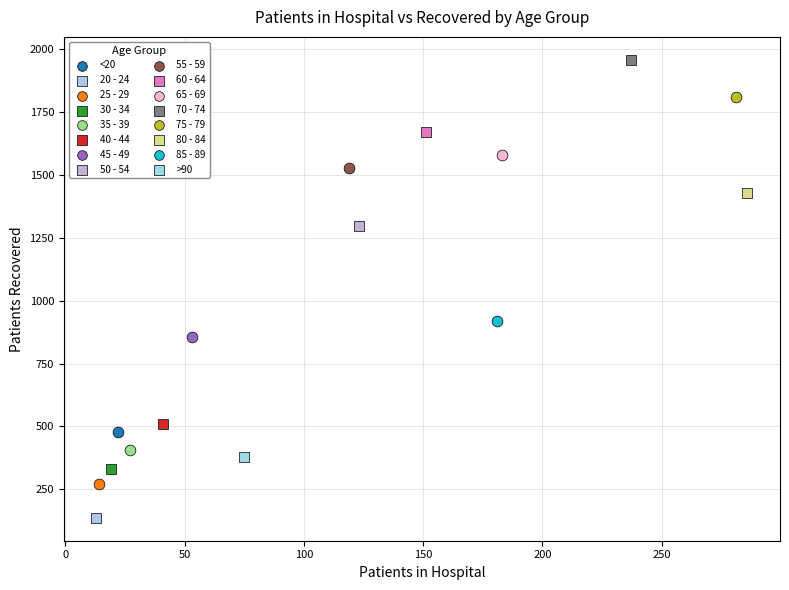

What are all the series names shown in the legend?

<20, 20 - 24, 25 - 29, 30 - 34, 35 - 39, 40 - 44, 45 - 49, 50 - 54, 55 - 59, 60 - 64, 65 - 69, 70 - 74, 75 - 79, 80 - 84, 85 - 89, >90